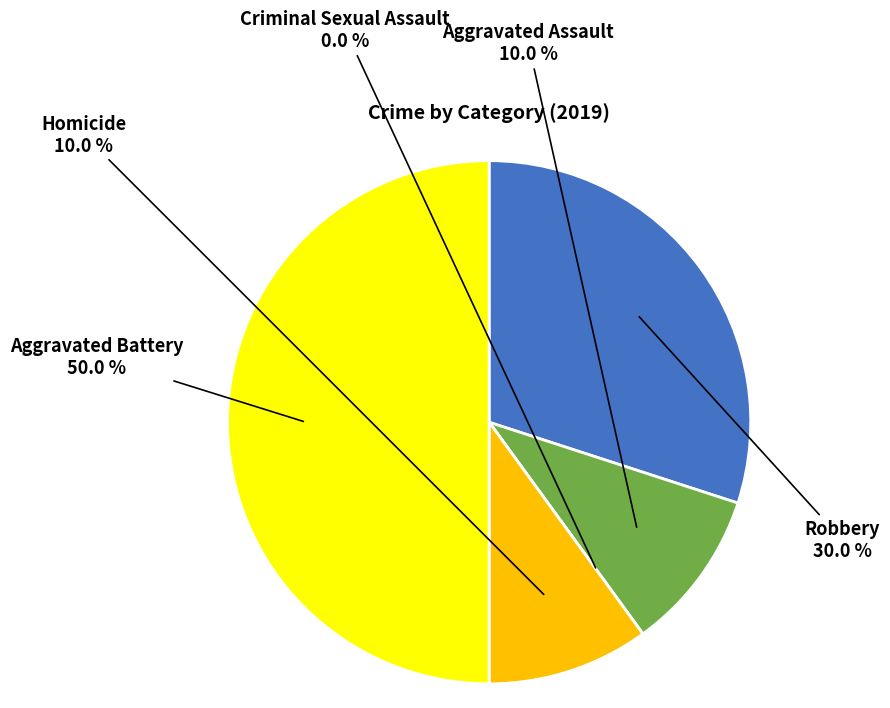

Is it true that Aggravated Assault is 5% of the pie?

False